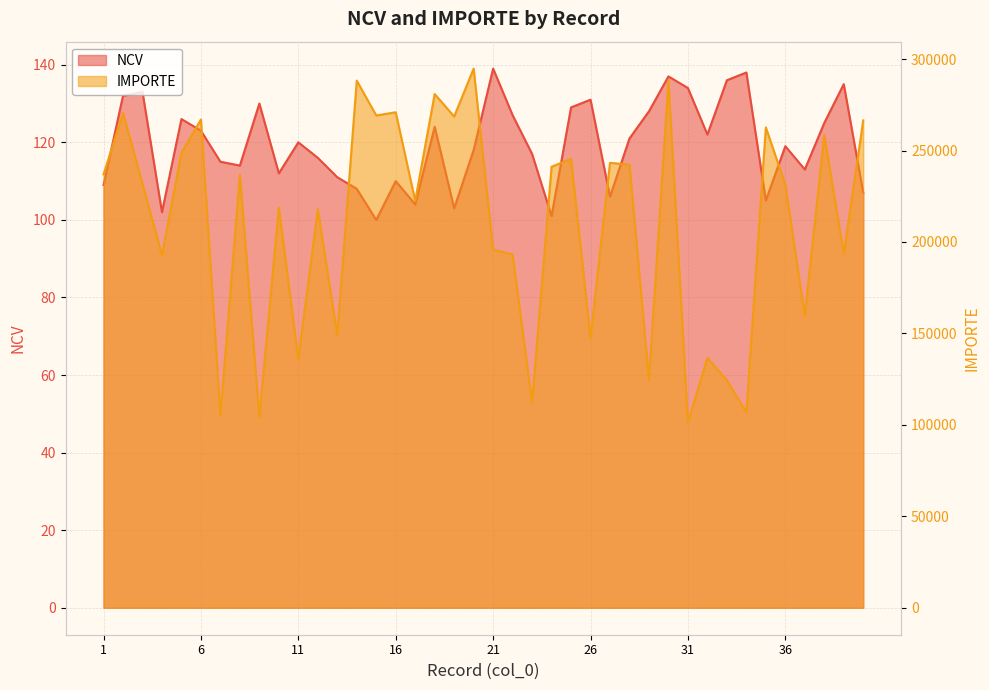

Which series changed the most between 4 and 9?

IMPORTE